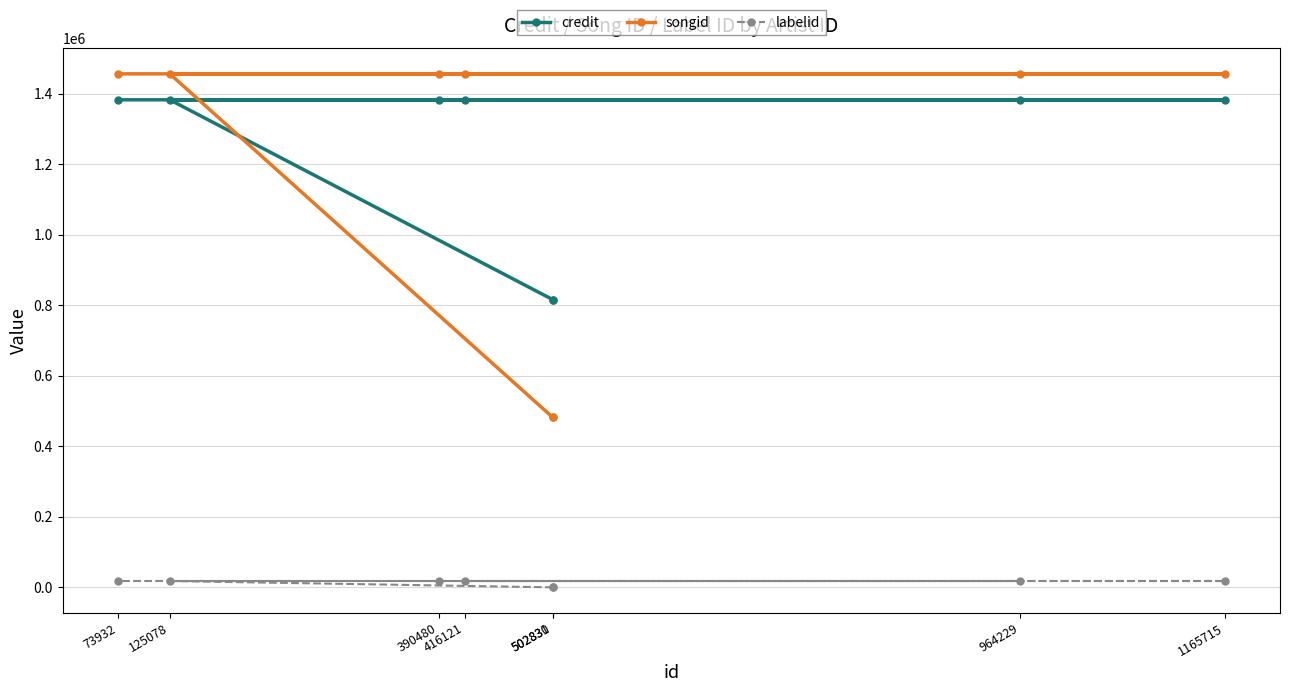

True or false: credit has more than 1 points higher than both neighbors.

False